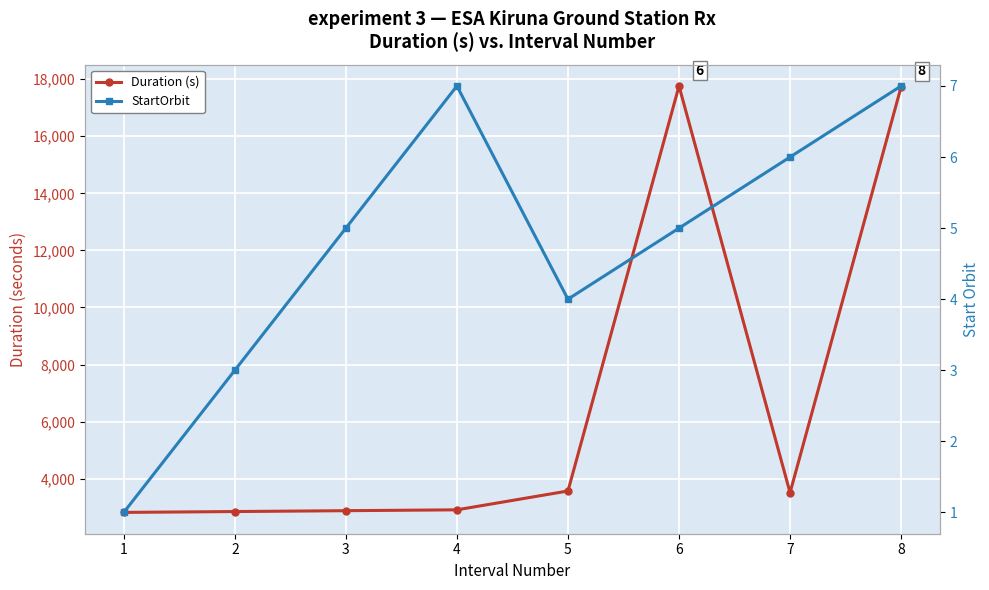

What is the difference between the Duration (s) values at 2 and 1?

30